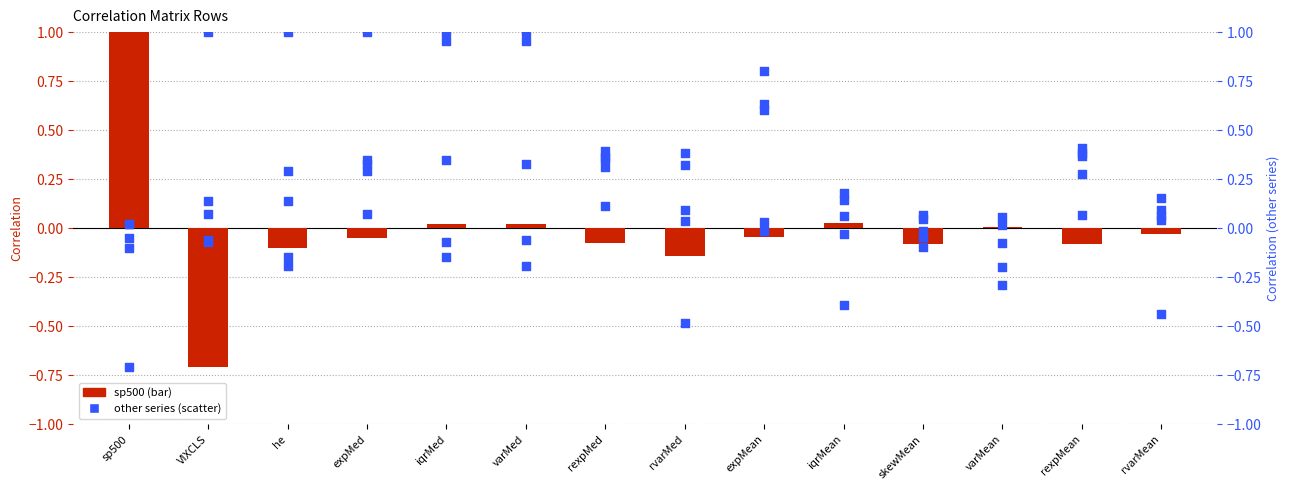

Is the value of expMed at rexpMed greater than the value of VIXCLS at he?

Yes